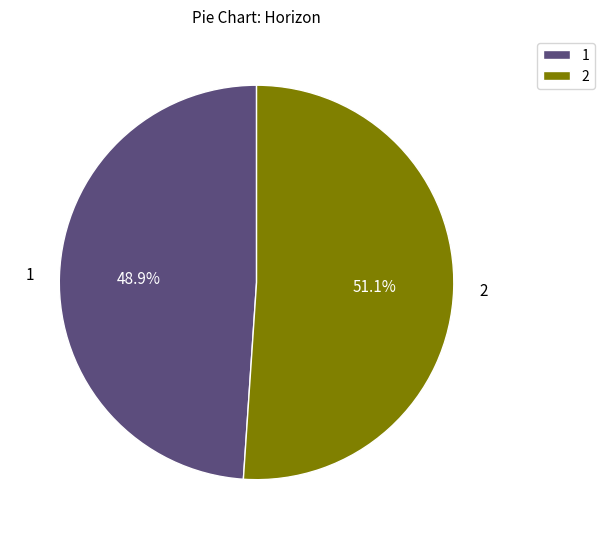

Which slice is the largest?

2